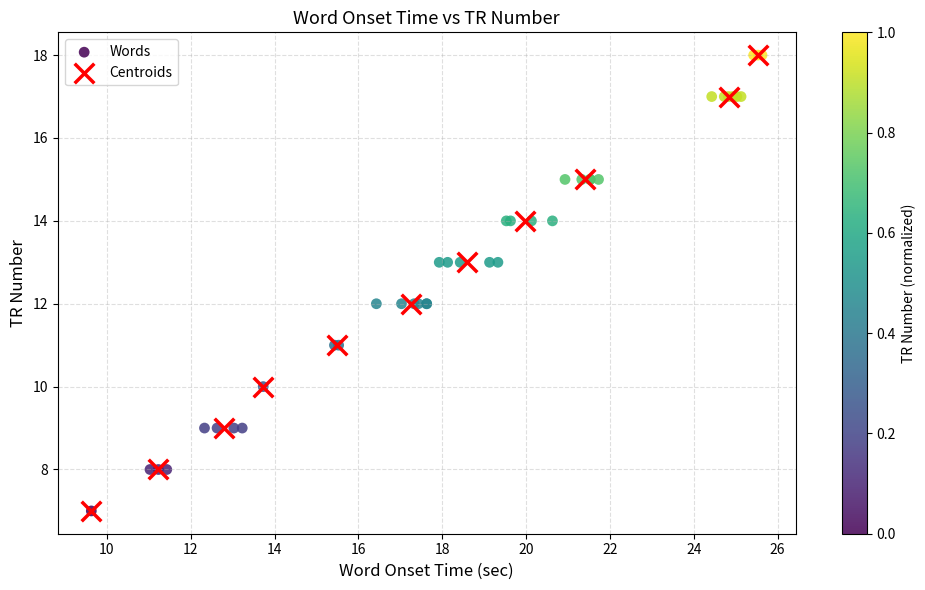

What are all the series names shown in the legend?

Words, Centroids